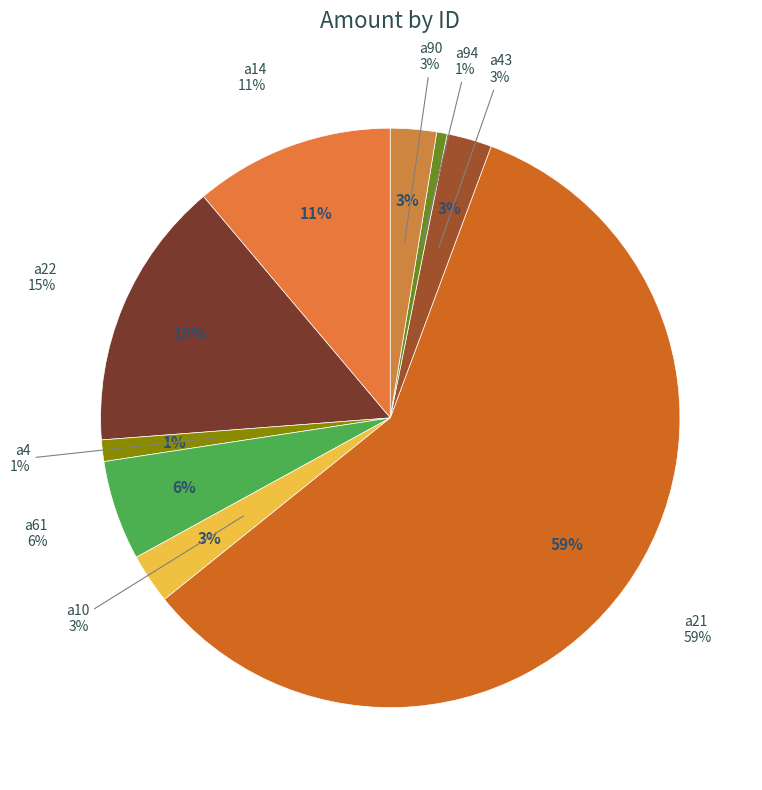

How many segments does this pie chart have?

9